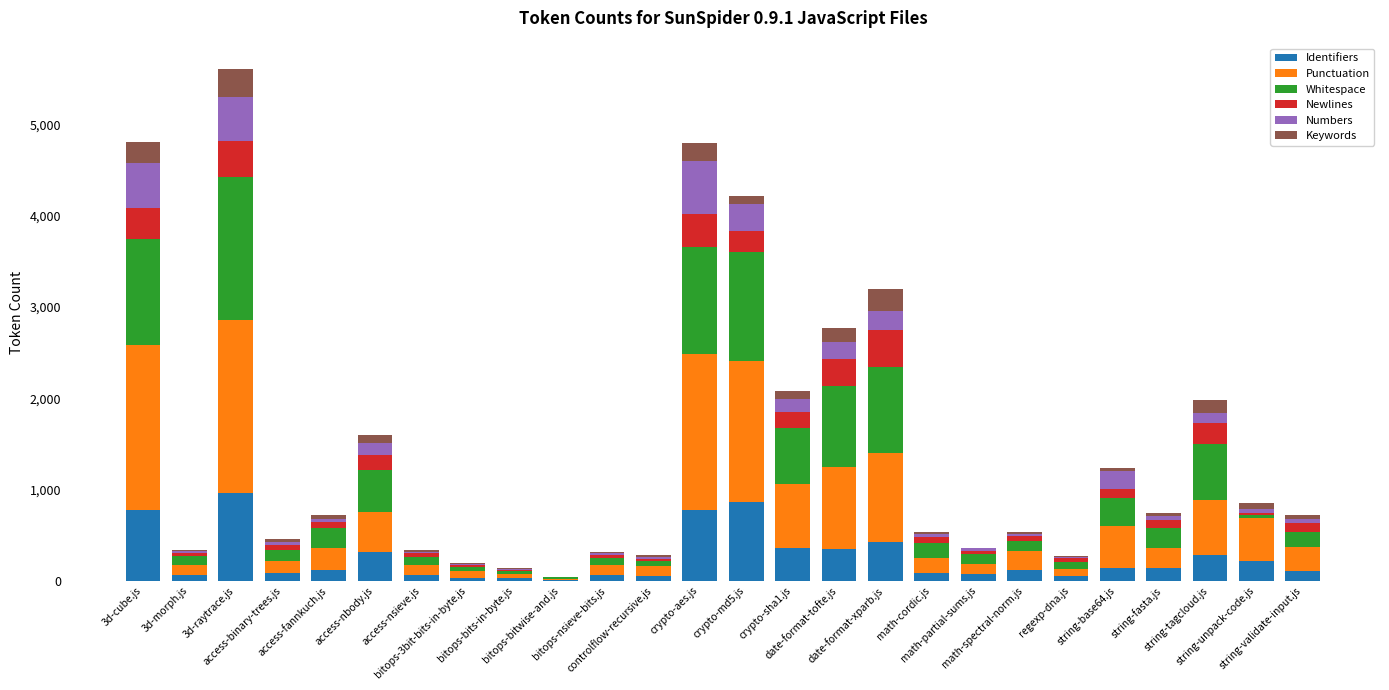

What is the maximum value for Identifiers?

963